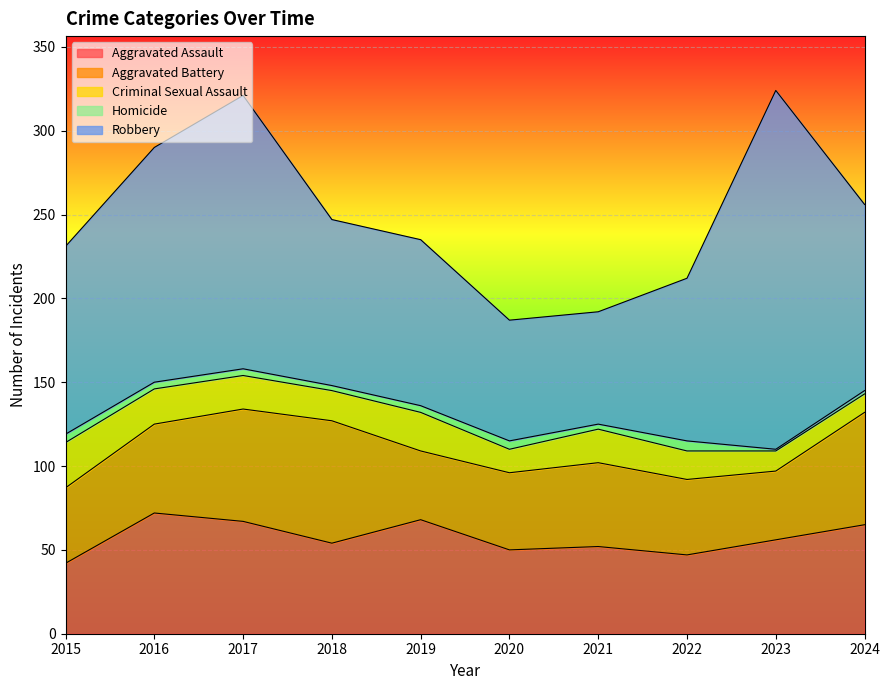

What is the approximate value of Aggravated Battery at 2017, to the nearest 10?

70